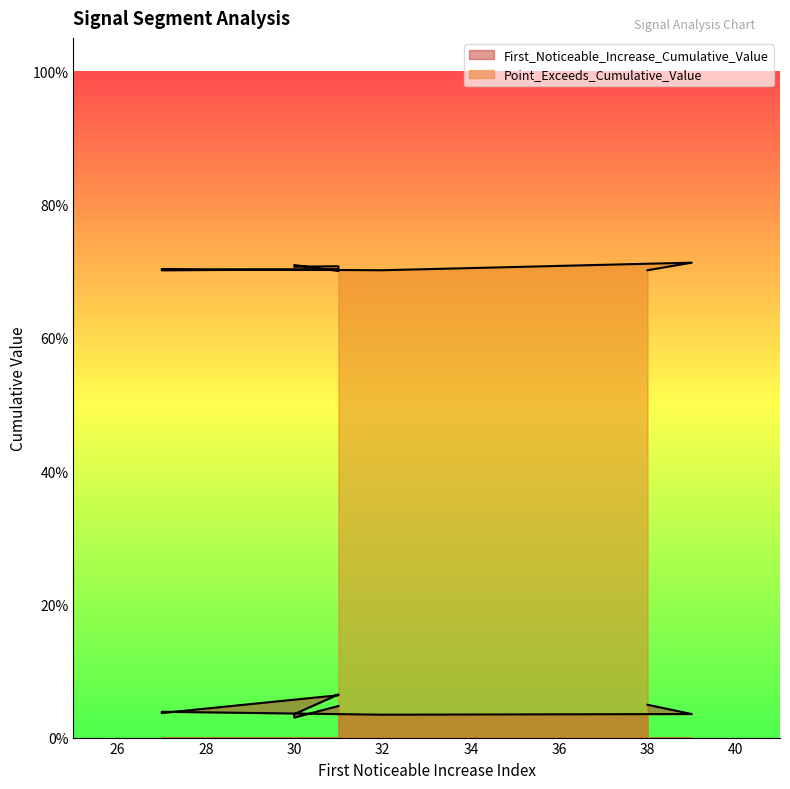

How many interior local valleys does the First_Noticeable_Increase_Cumulative_Value series have?

3